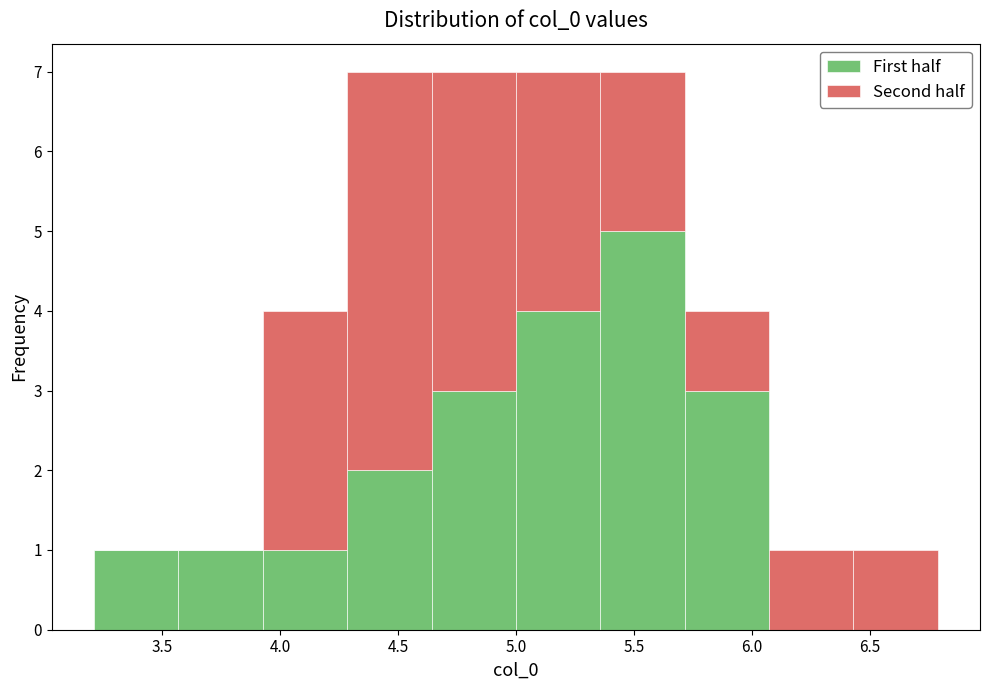

Reading left to right, transcribe this chart: for each stacked bar, give the range it covers on the x-axis and its total height. Neither the bar edges nor the heights are printed on the chart, so give them approximately, as read against the axes.

3.20 to 3.55: 1
3.55 to 3.95: 1
3.95 to 4.30: 4
4.30 to 4.65: 7
4.65 to 5.00: 7
5.00 to 5.35: 7
5.35 to 5.70: 7
5.70 to 6.05: 4
6.05 to 6.45: 1
6.45 to 6.80: 1